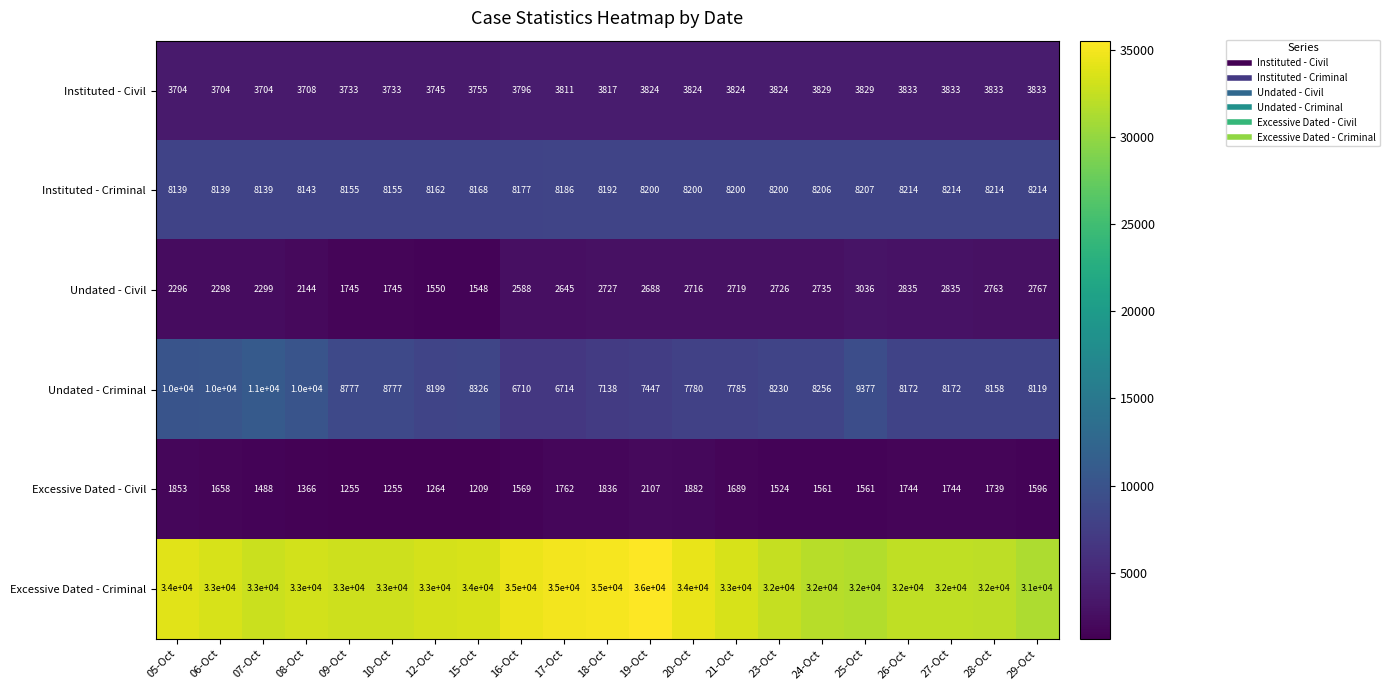

Which series has the largest total across all categories?

Excessive Dated - Criminal